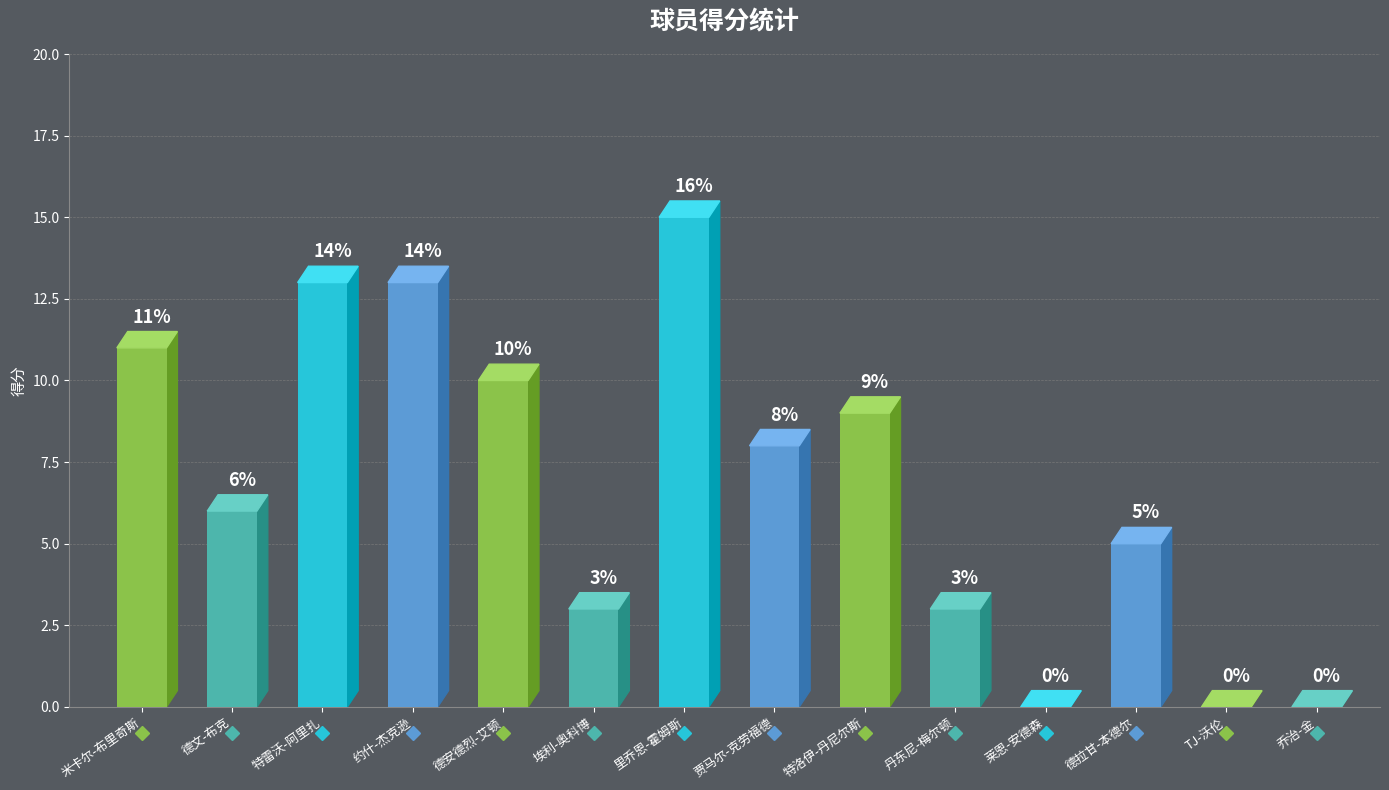

How many lines are shown in the chart?

1